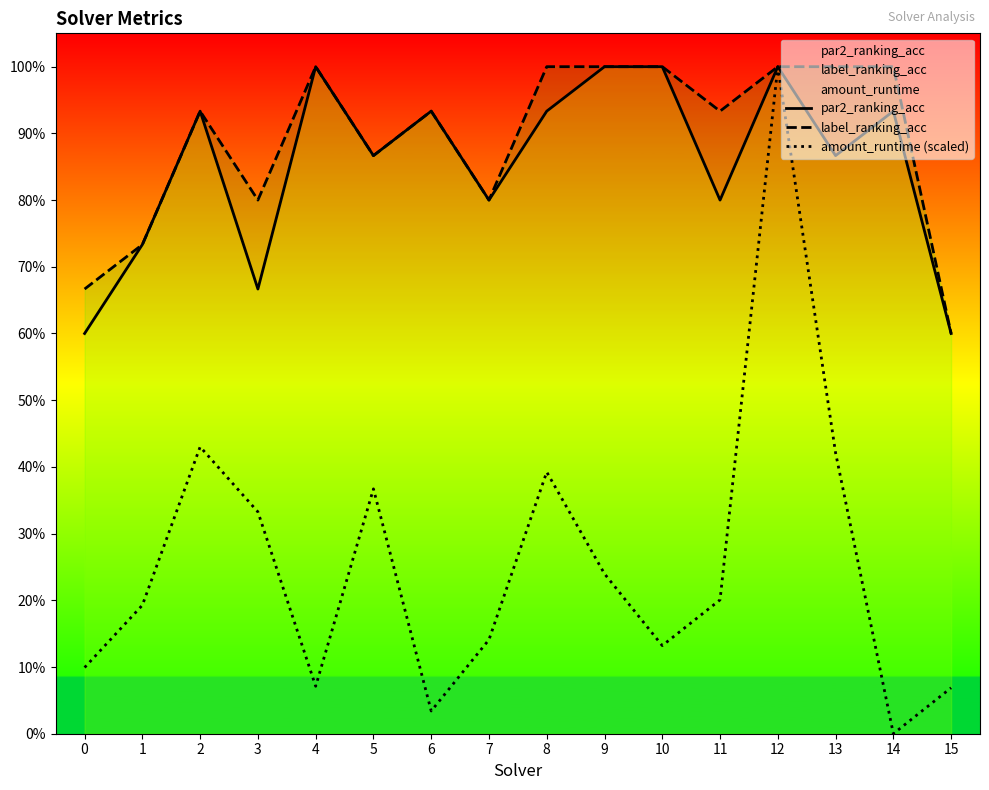

True or false: label_ranking_acc and amount_runtime (scaled) cross at least once.

False